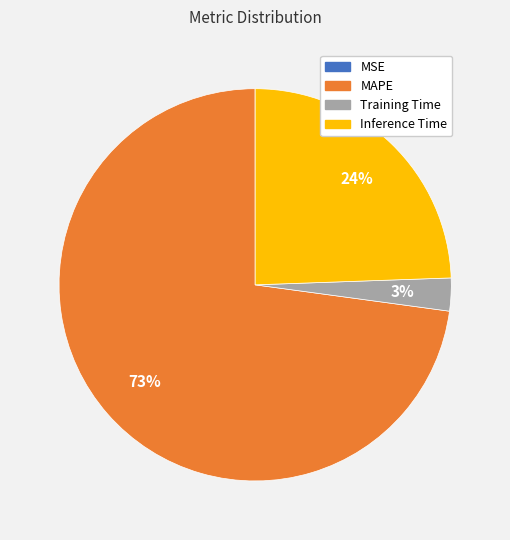

What is the majority slice?

MAPE